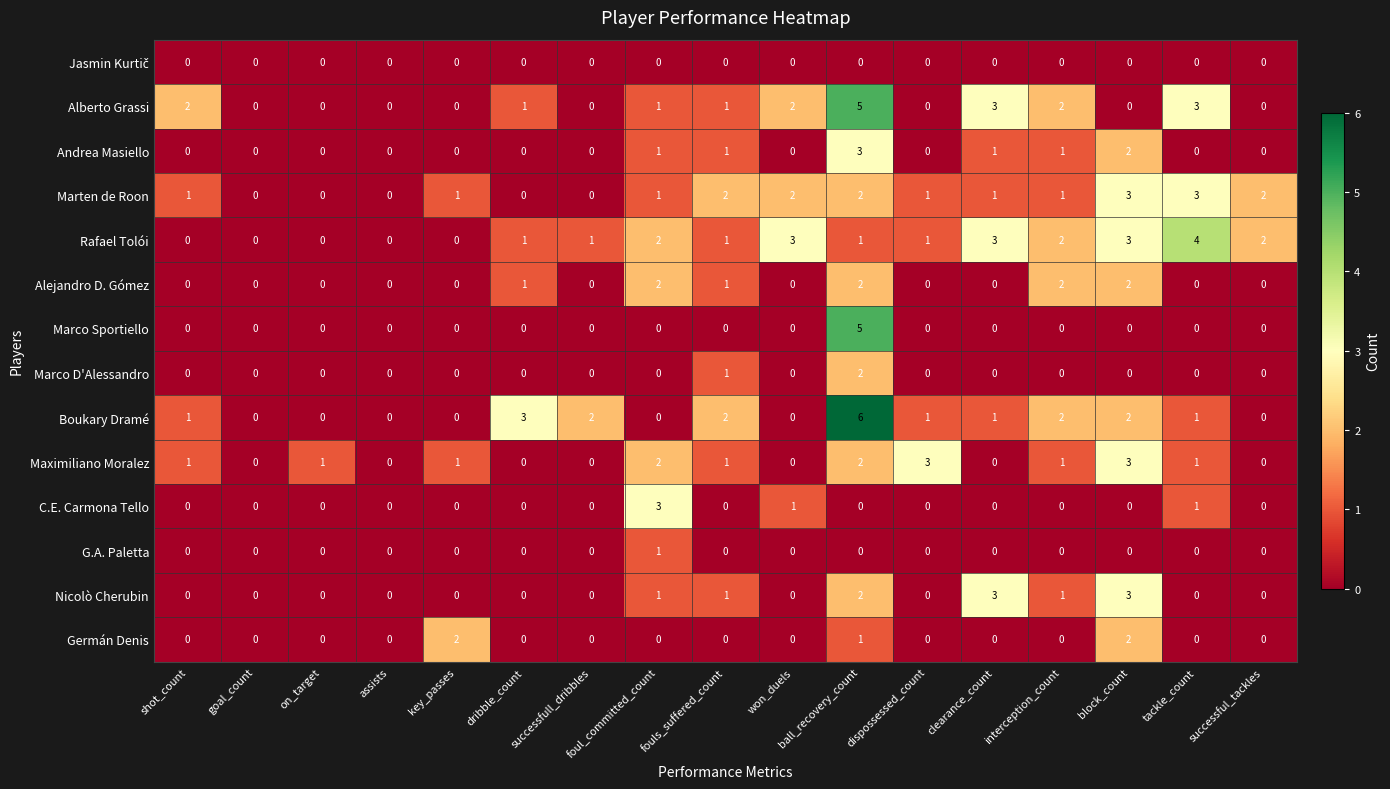

What is the difference between the maximum and minimum values in the Marten de Roon series?

3